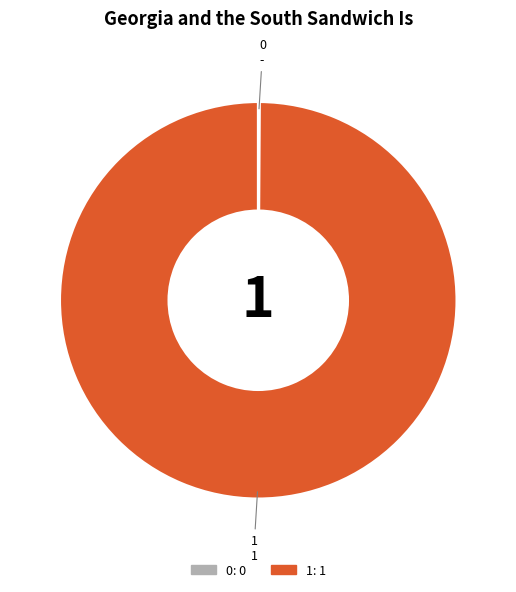

Which slice represents more than half of the pie?

1